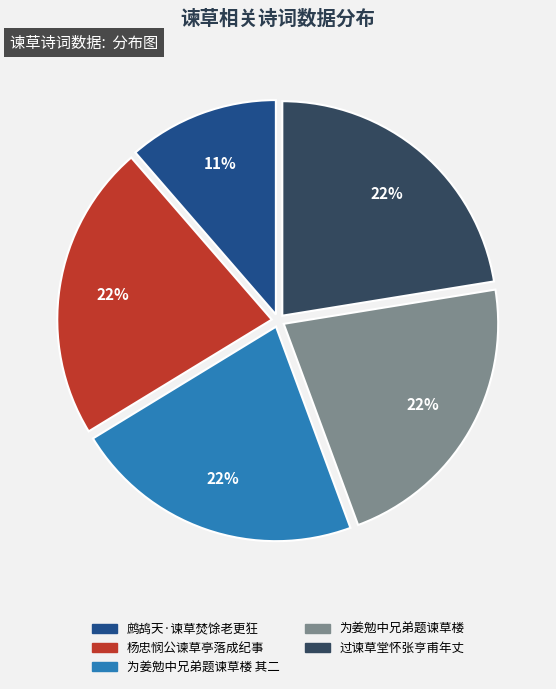

Is there any slice that represents more than half of the pie?

No